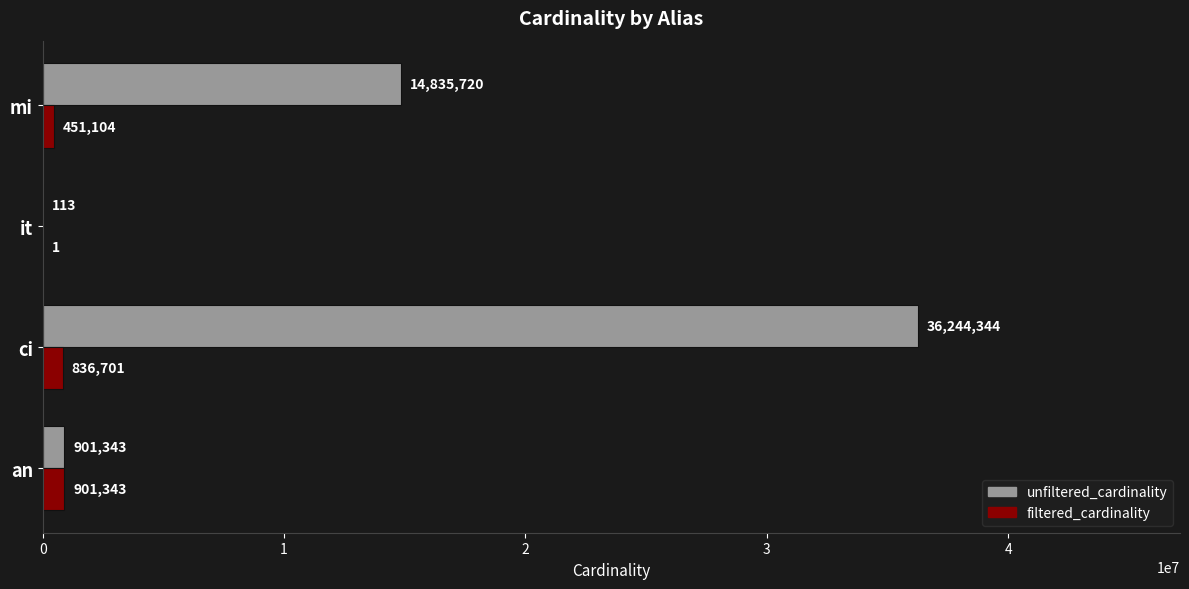

Which category has the highest value in the filtered_cardinality series?

an